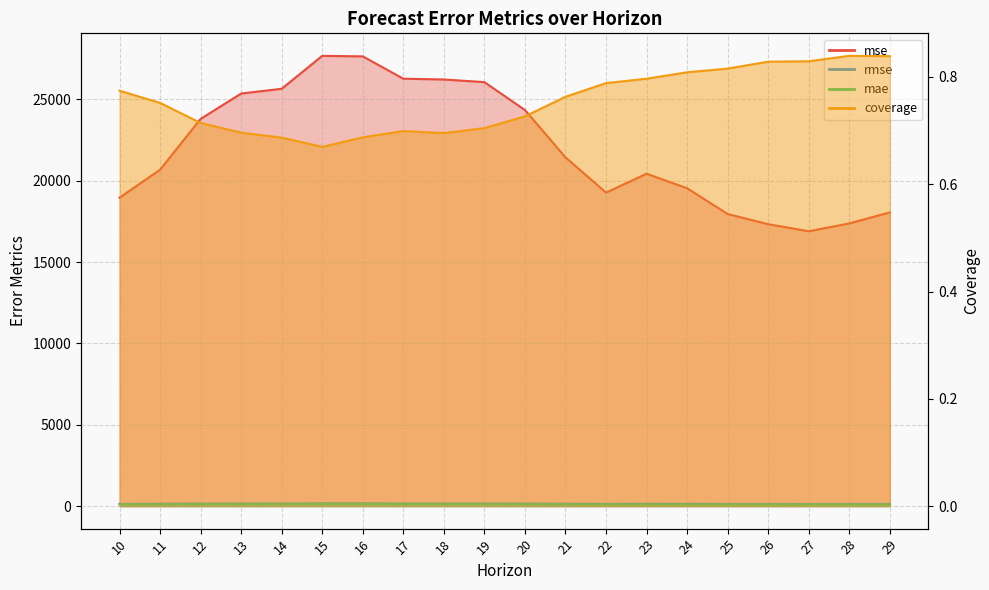

How many series are shown in this chart?

4